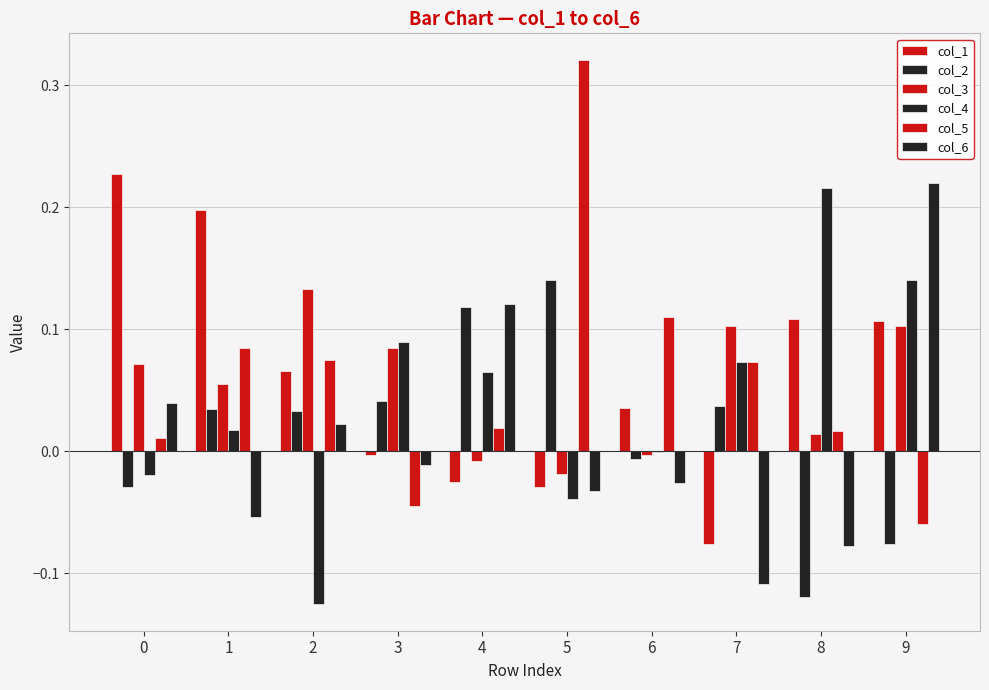

What is the value of the col_5 bar at the 2nd from the left?

0.1